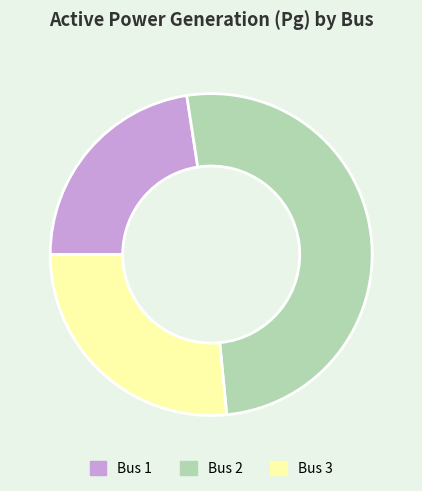

What is the ratio of the value at Bus 2 to the value at Bus 3?

1.9